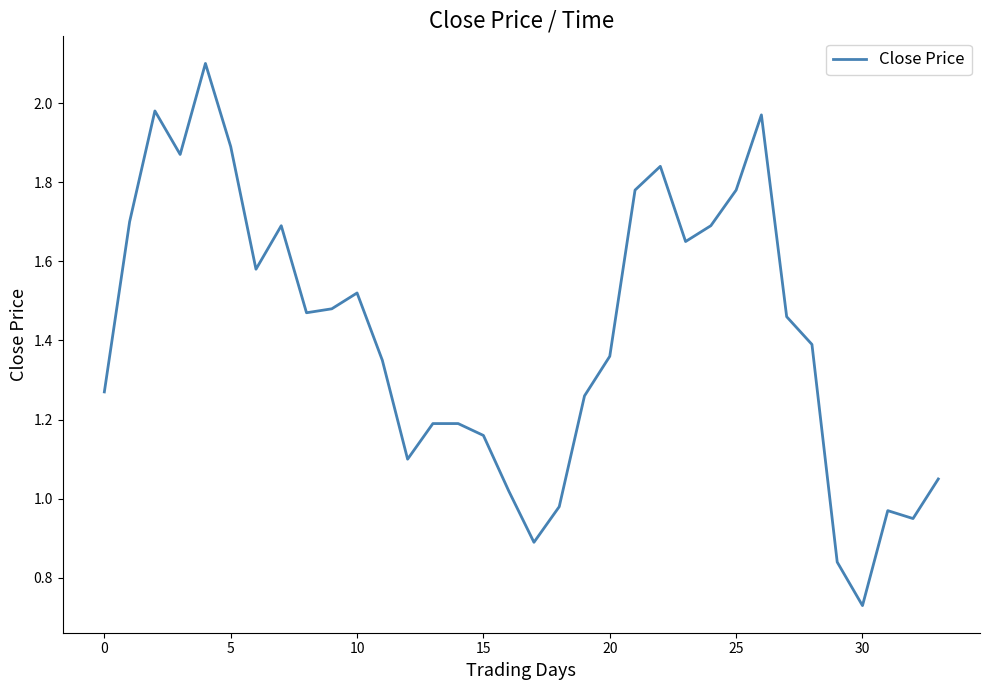

What is the greatest value displayed?

2.1